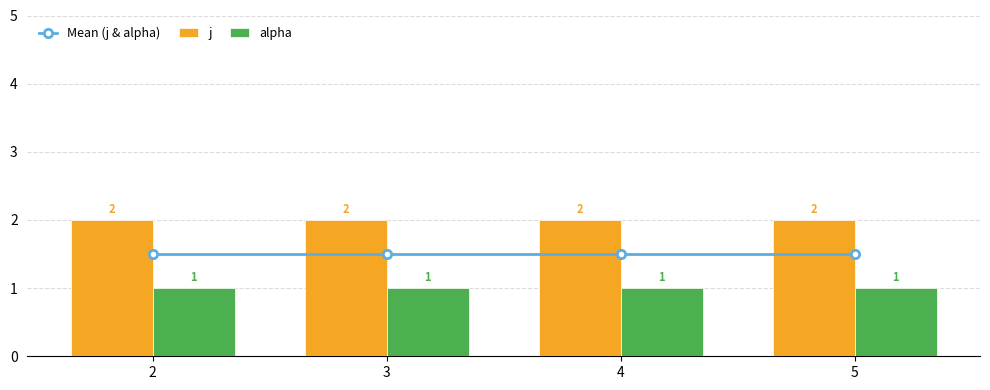

Reading left to right, list all the values displayed in this chart.

Mean (j & alpha): 1.5	1.5	1.5	1.5
j: 2.0	2.0	2.0	2.0
alpha: 1.0	1.0	1.0	1.0